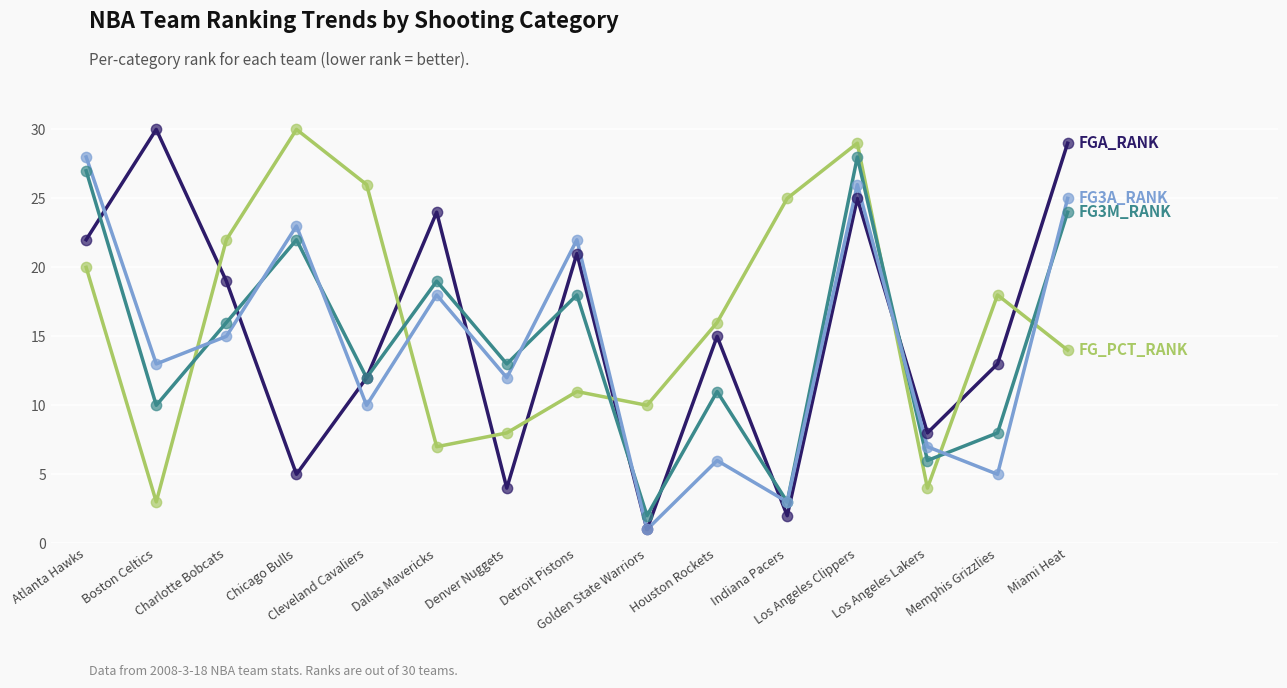

What is the maximum value shown in the chart?

30